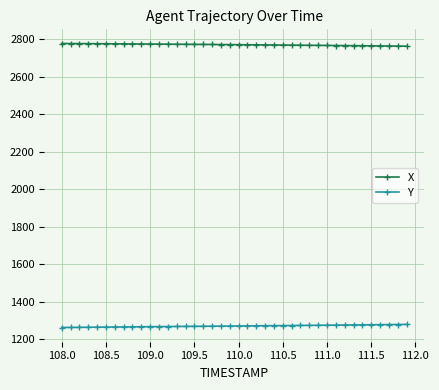

Which series has the largest total across all categories?

X